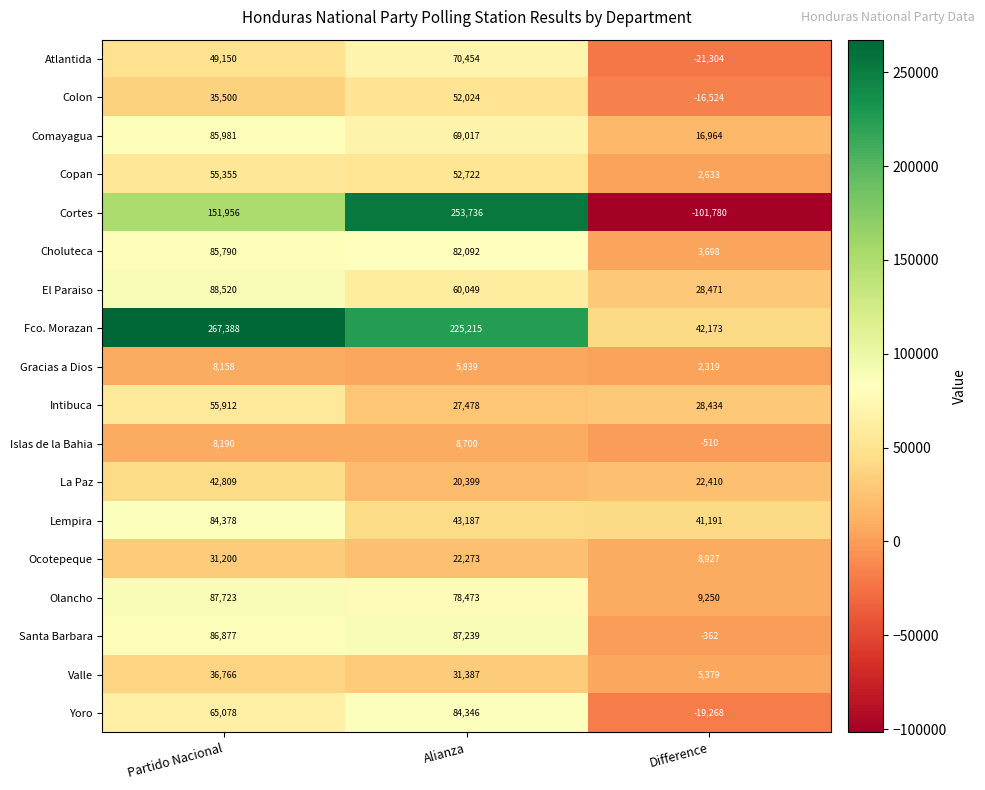

Count the number of data series in this chart.

18